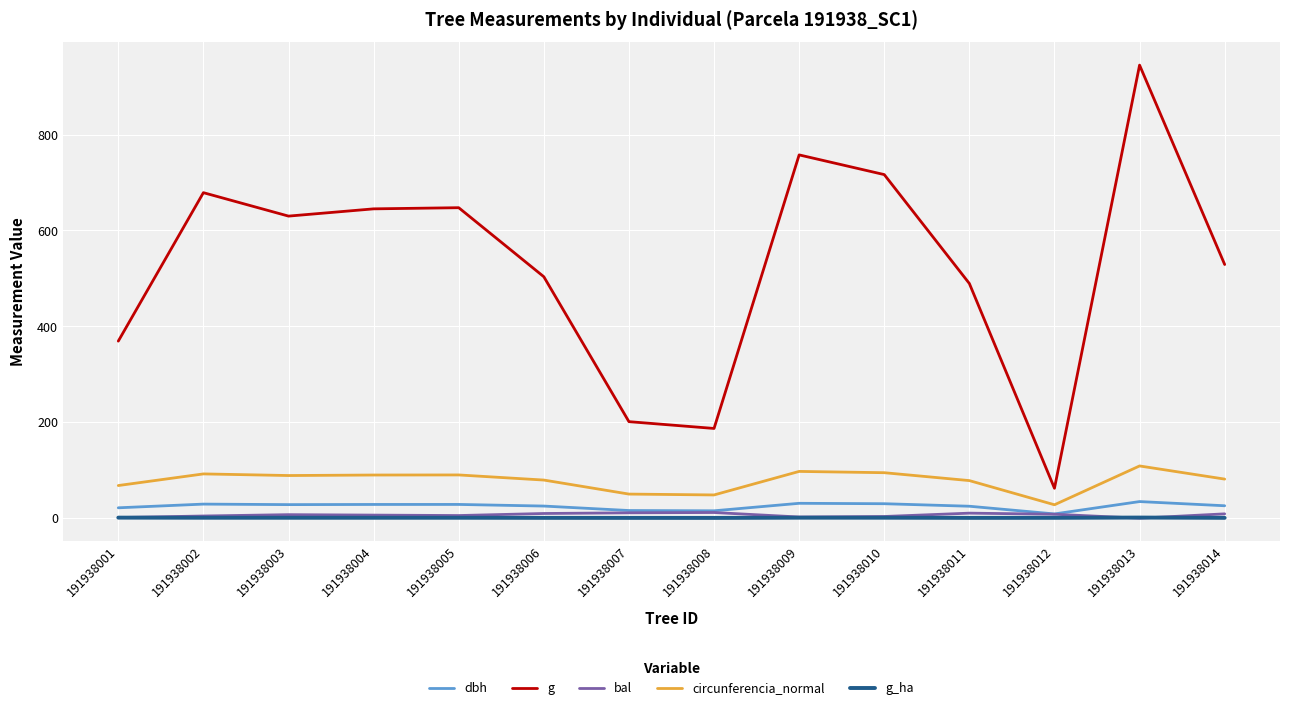

What are all the series names shown in the legend?

dbh, g, bal, circunferencia_normal, g_ha